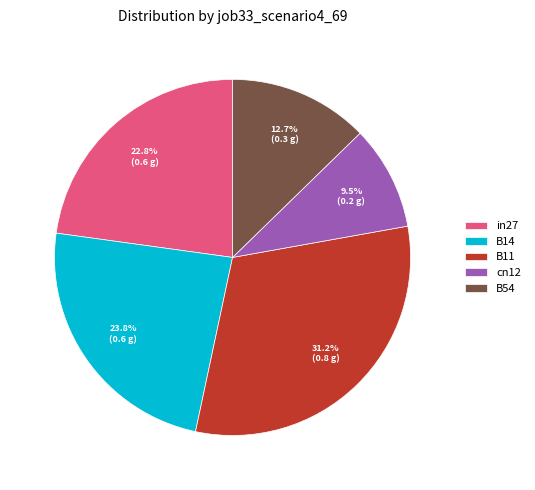

To the nearest percent, what is the difference between the largest and smallest slice percentages?

22%